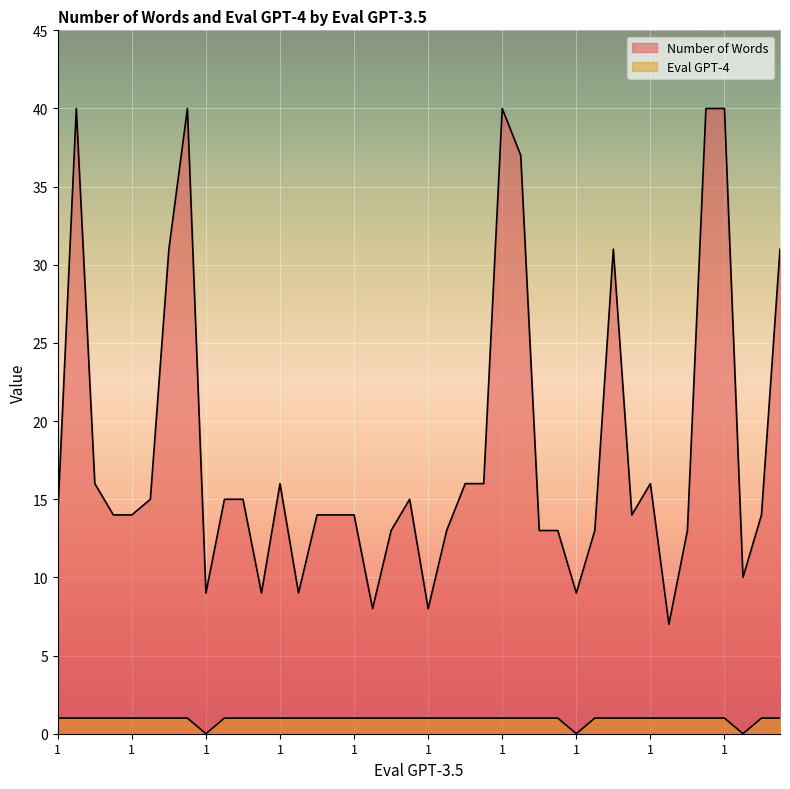

How many lines are shown in the chart?

2